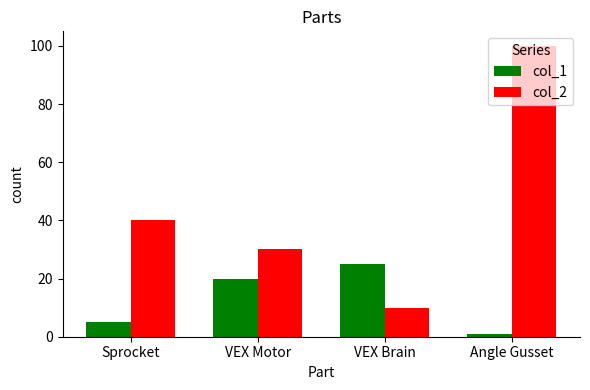

Which label corresponds to the largest value in the chart?

Angle Gusset